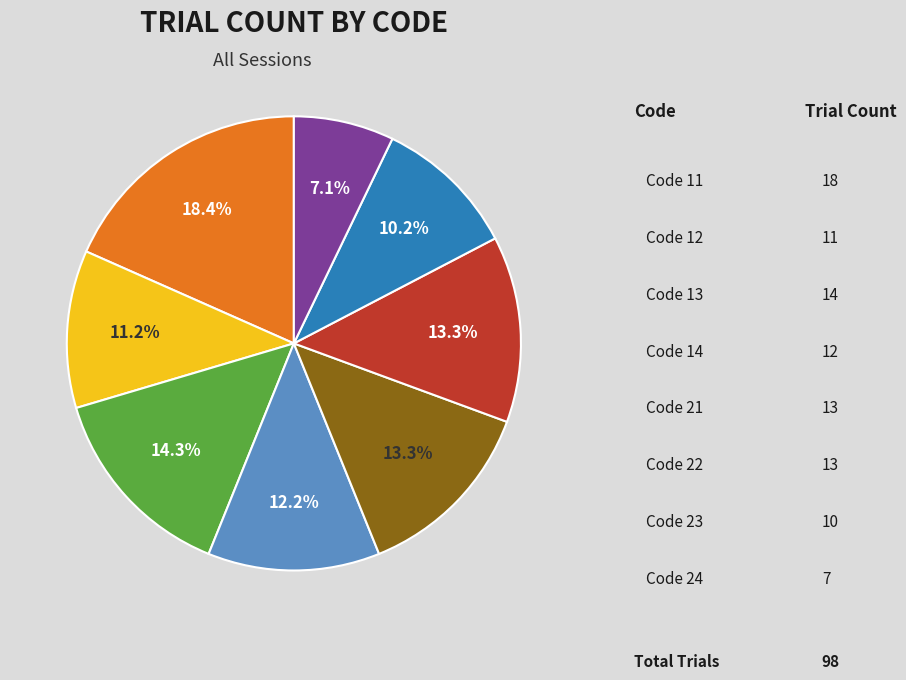

Is there a majority slice in this chart?

No